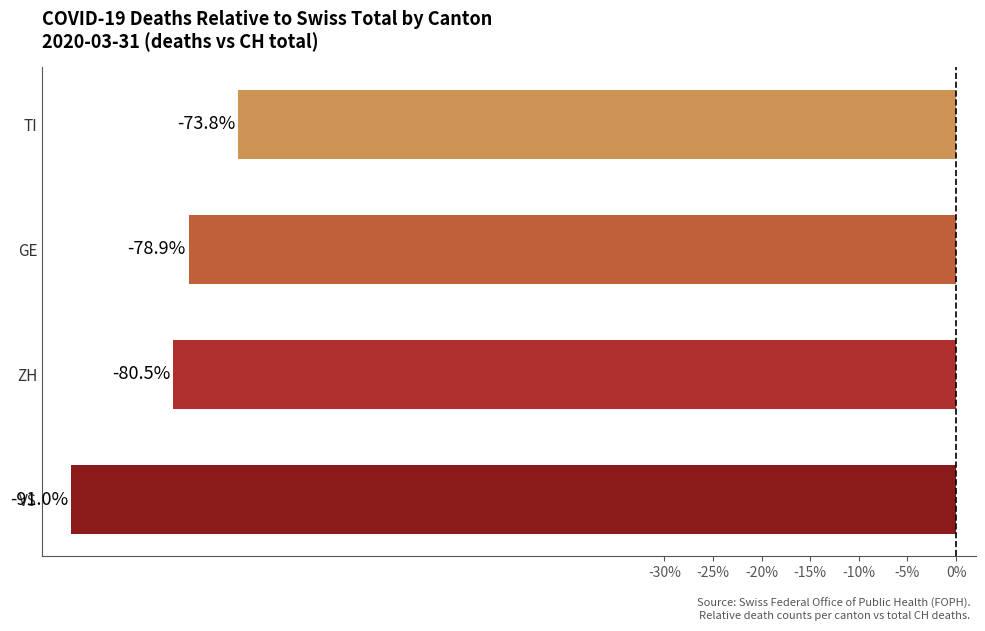

What is the change in value from VS to ZH?

+10.5